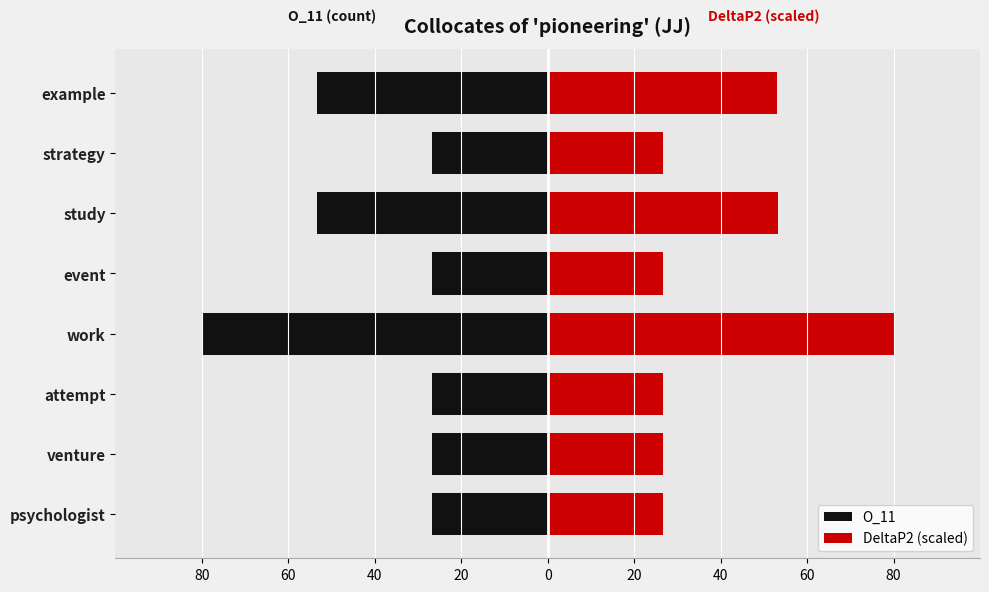

Is it true that DeltaP2 (scaled) equals 76.0 at study?

False